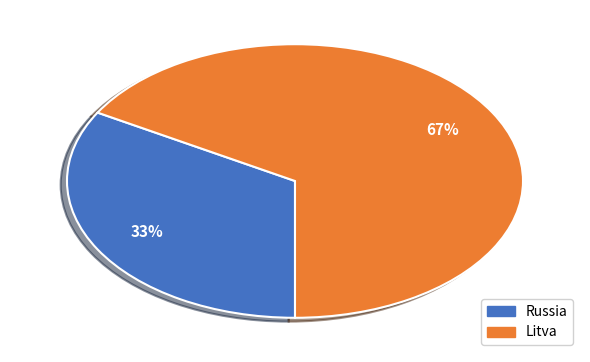

Which category has the smallest portion of the pie?

Russia